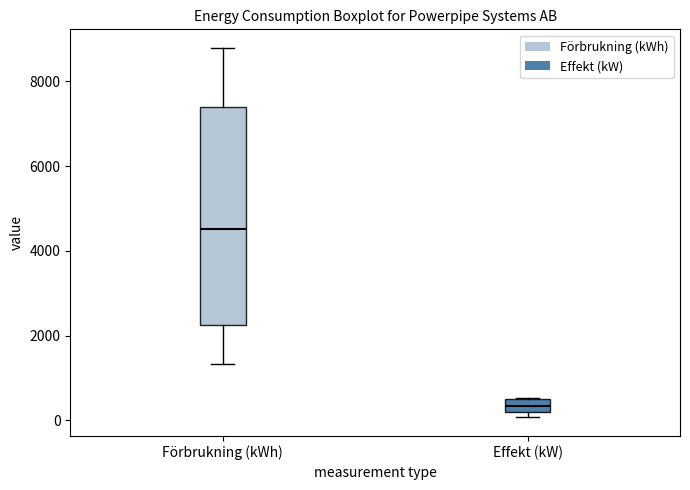

Reading left to right, read every box against the y-axis: the position of its median line, the range the box covers, and the ends of its whiskers. The values are not printed on the chart, so give them approximately, as read against the axis.

Förbrukning (kWh): median 4600, box 2200 to 7400, whiskers 1400 to 8800
Effekt (kW): median 400, box 200 to 600, whiskers 0 to 600